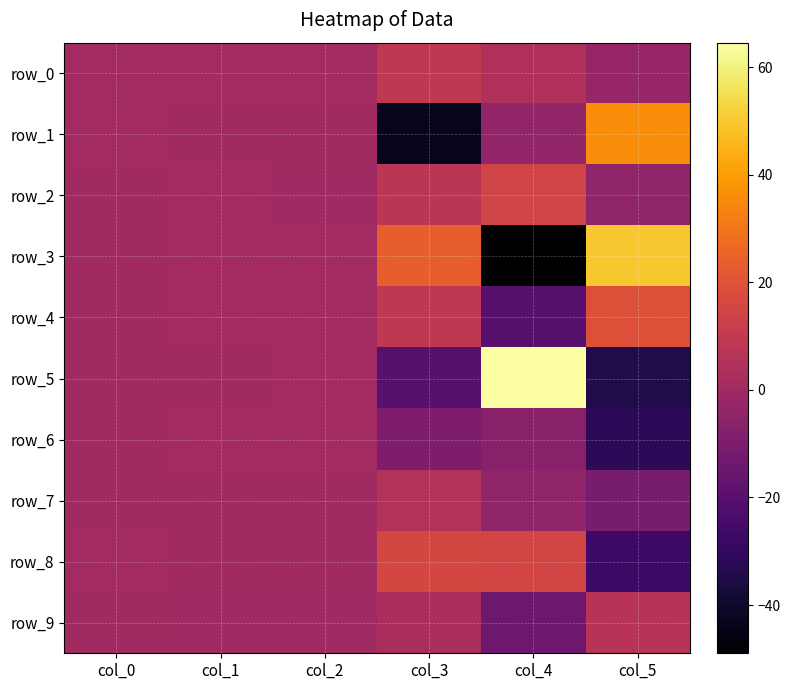

What is the difference between the row_5 values at col_0 and col_3?

20.4